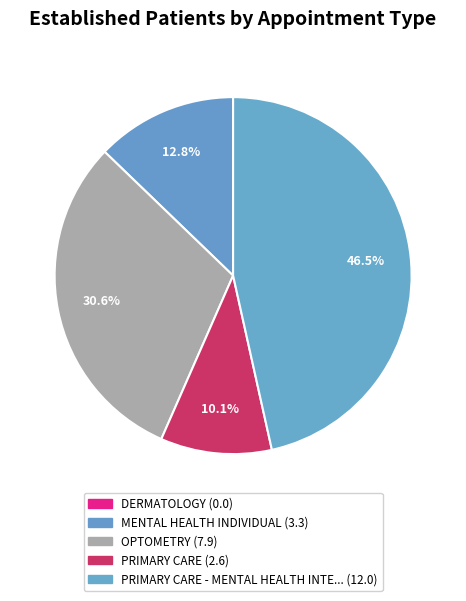

To the nearest percent, what is the average slice percentage?

20%